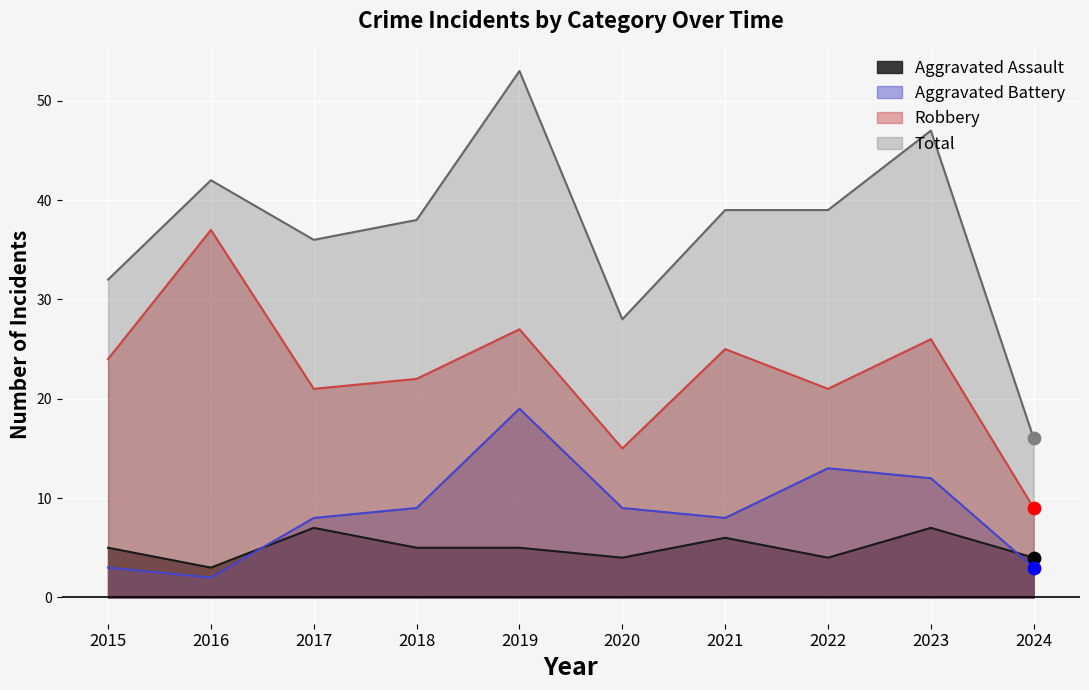

Is the value of Aggravated Assault at 2024 greater than the value of Aggravated Battery at 2022?

No